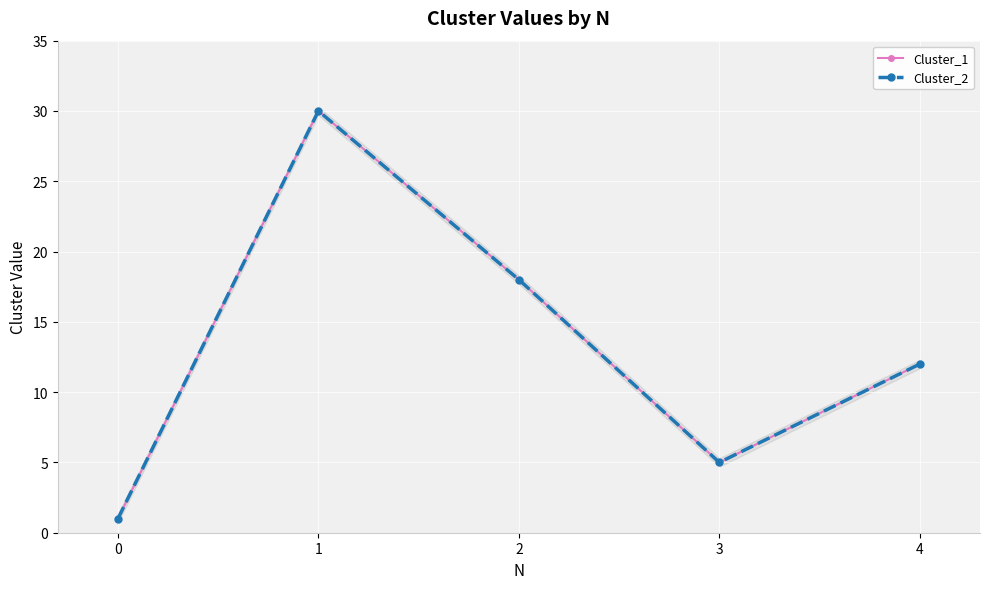

What is the difference between the Cluster_2 values at 1 and 0?

29